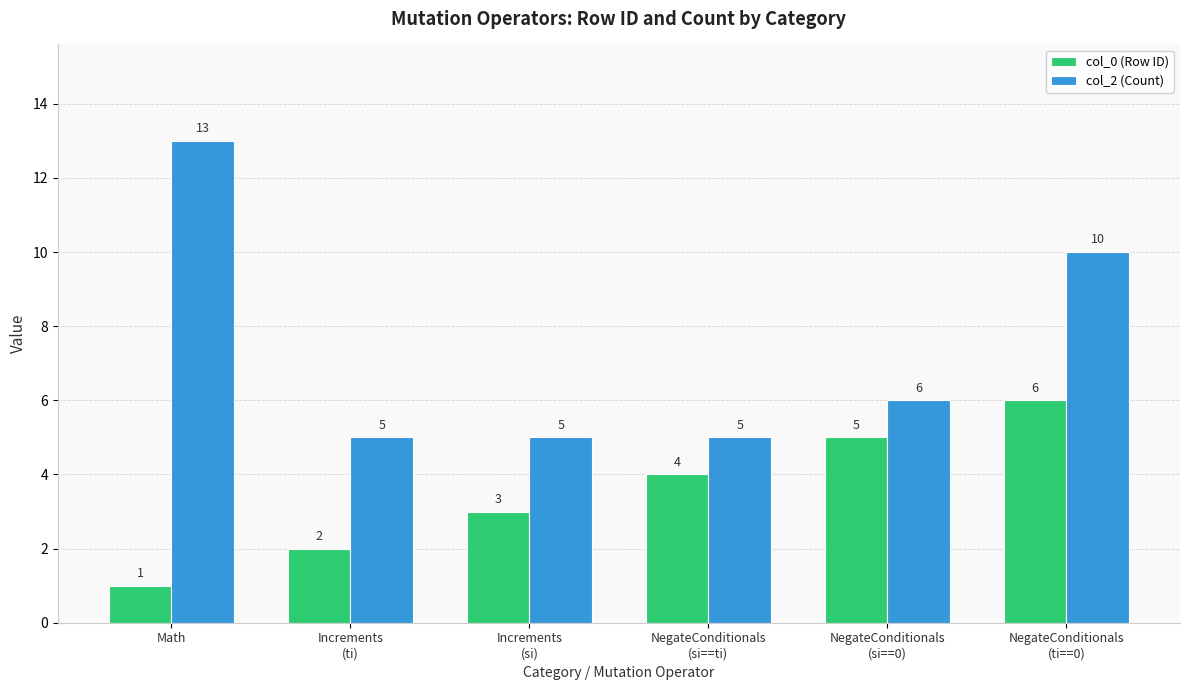

At which category does the chart reach its peak across all series?

Math